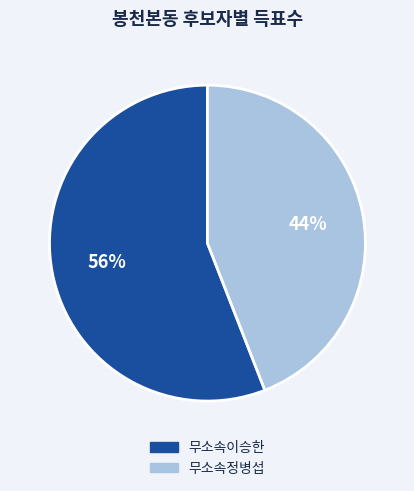

How many slices are in this pie chart?

2